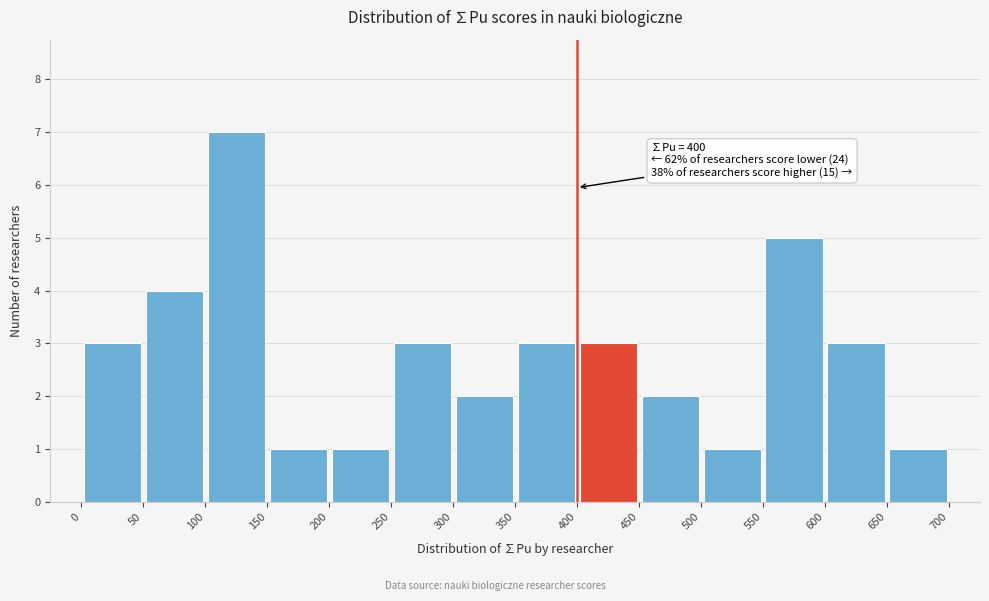

Which range on the x-axis has the tallest bar?

100 to 150